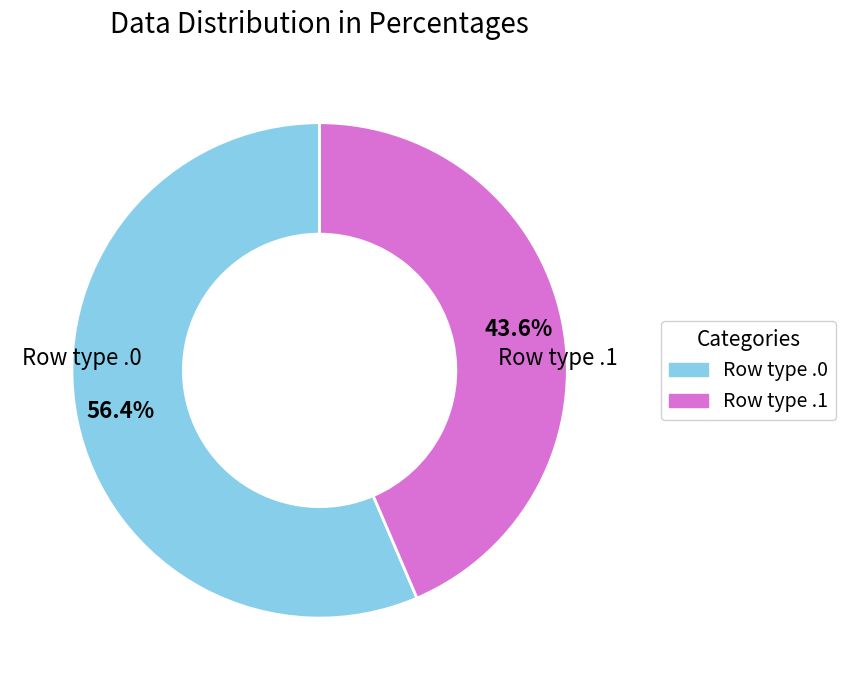

Does any single category account for the majority?

Yes